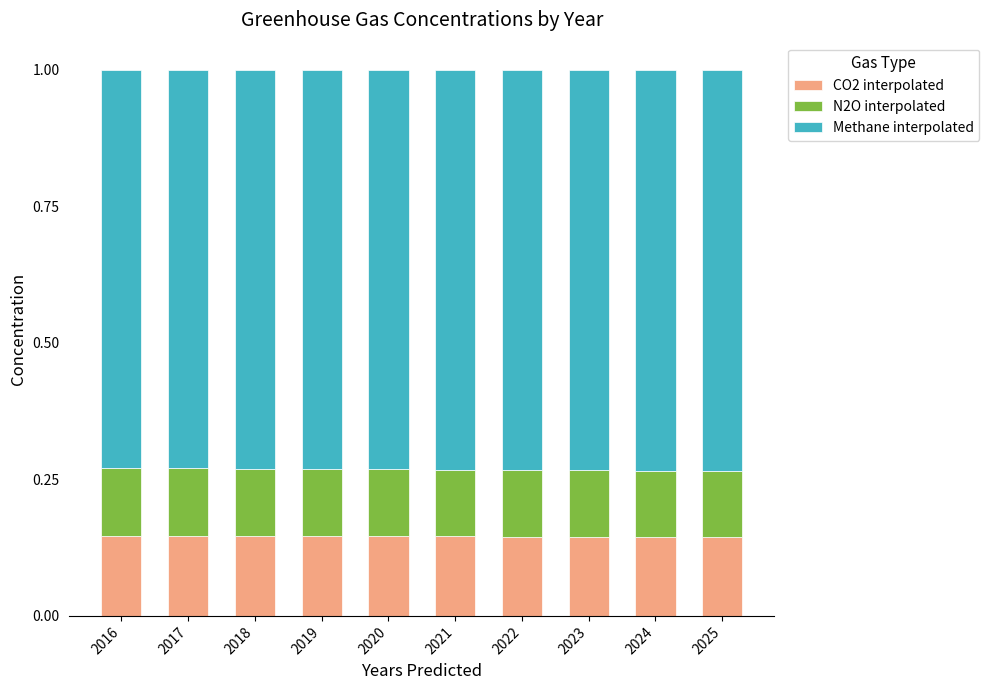

Count the number of categories in the chart.

10